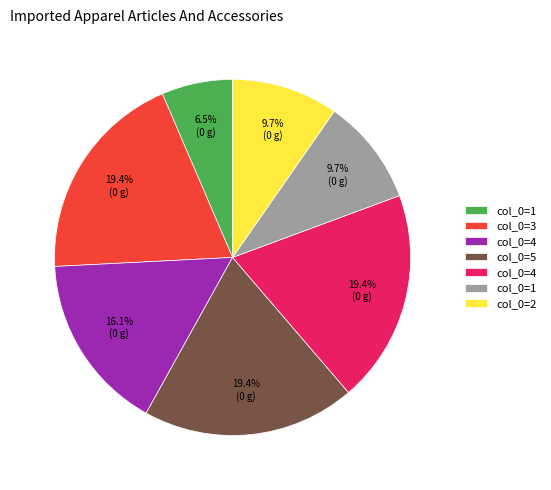

Is there any slice that represents more than half of the pie?

No